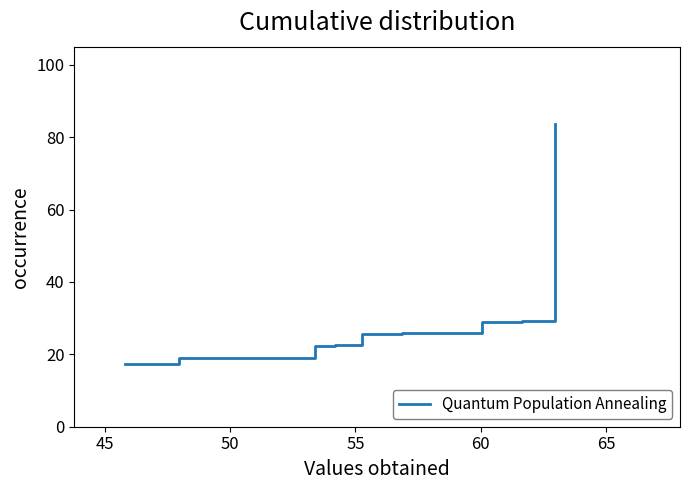

What is the greatest value displayed?

83.5